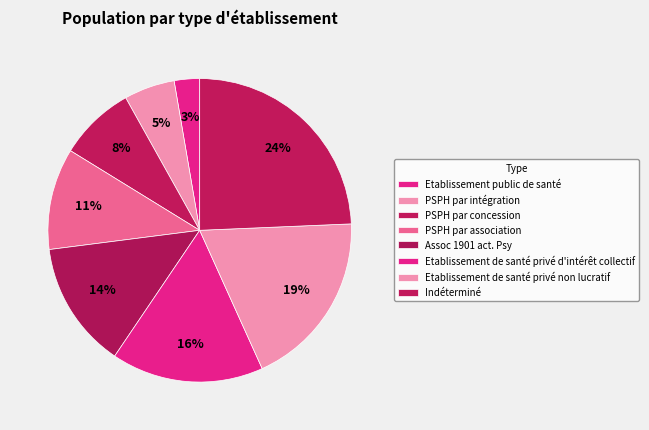

Which category has the biggest portion of the pie?

Indéterminé